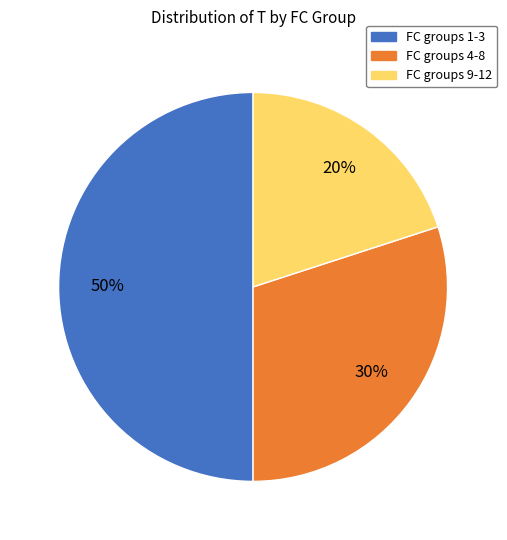

To the nearest percent, what is the average slice percentage?

33%